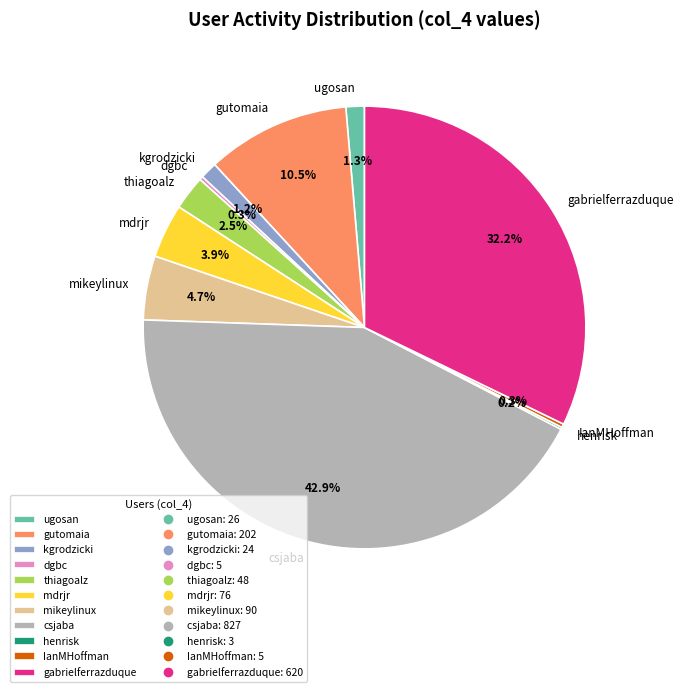

What is the total percentage of mdrjr and gabrielferrazduque?

36.1%